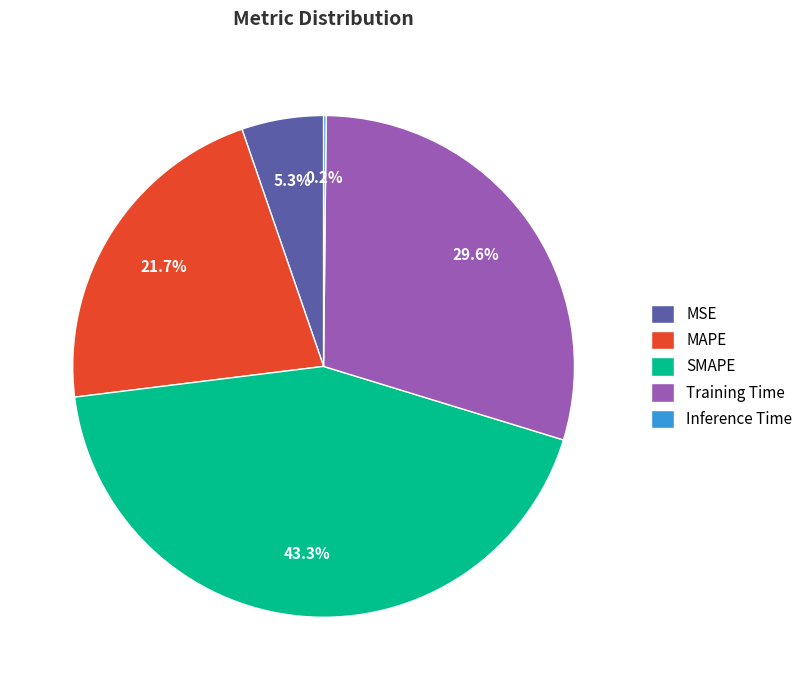

Which has a higher value, MSE or SMAPE?

SMAPE